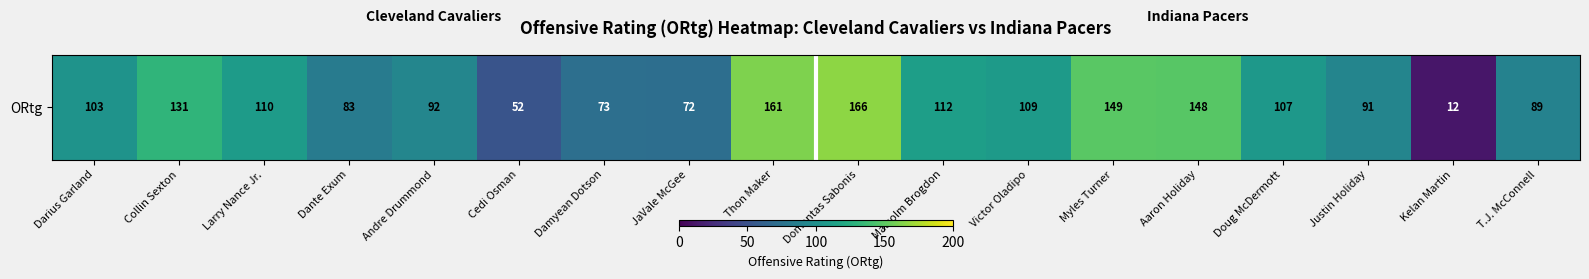

True or false: the data shows 73 at Damyean Dotson.

True